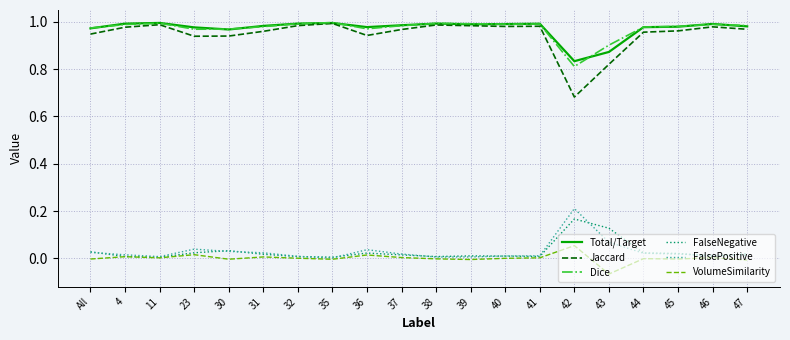

Which category has the highest value in the VolumeSimilarity series?

42